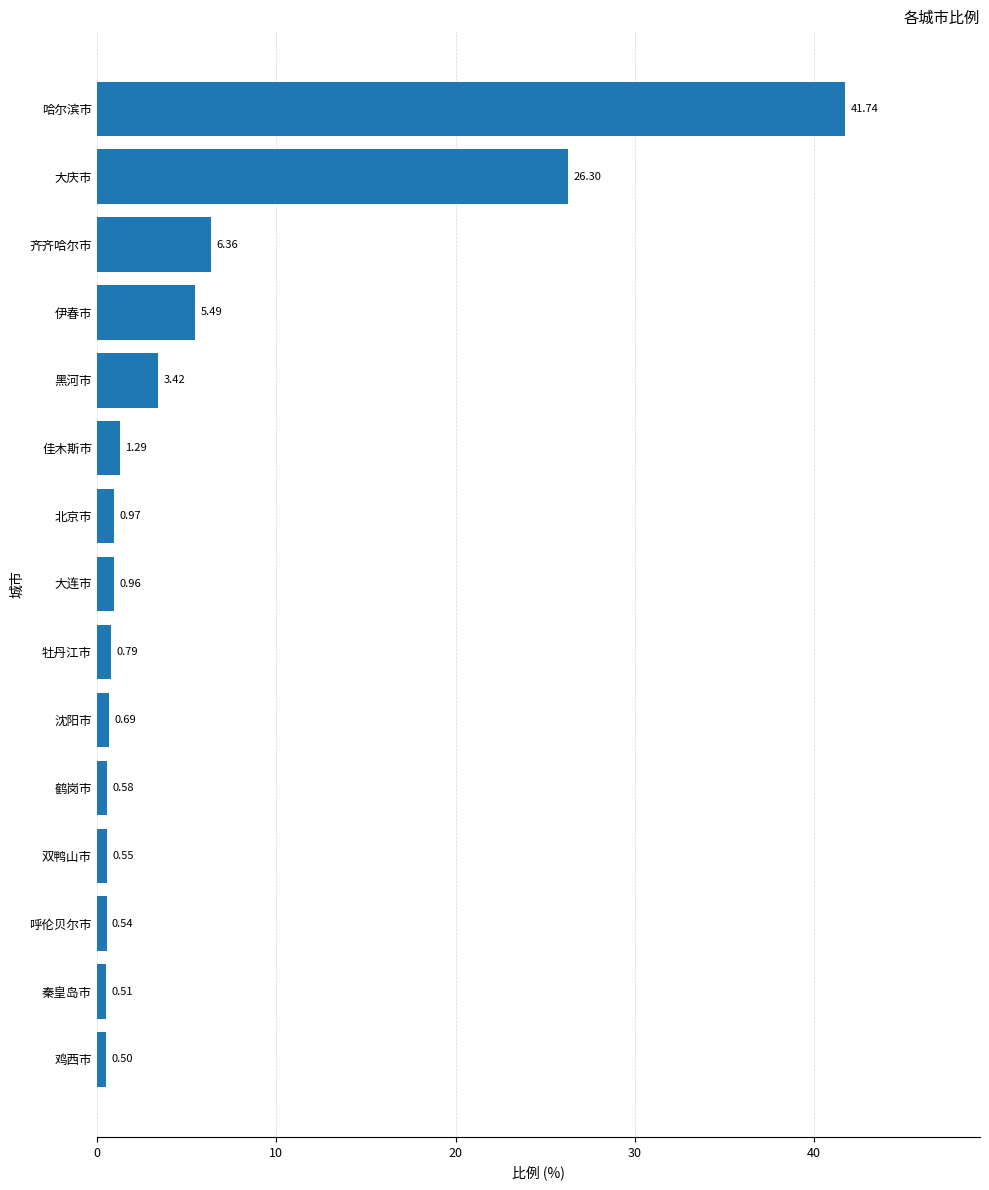

What is the minimum value shown in the chart?

0.5